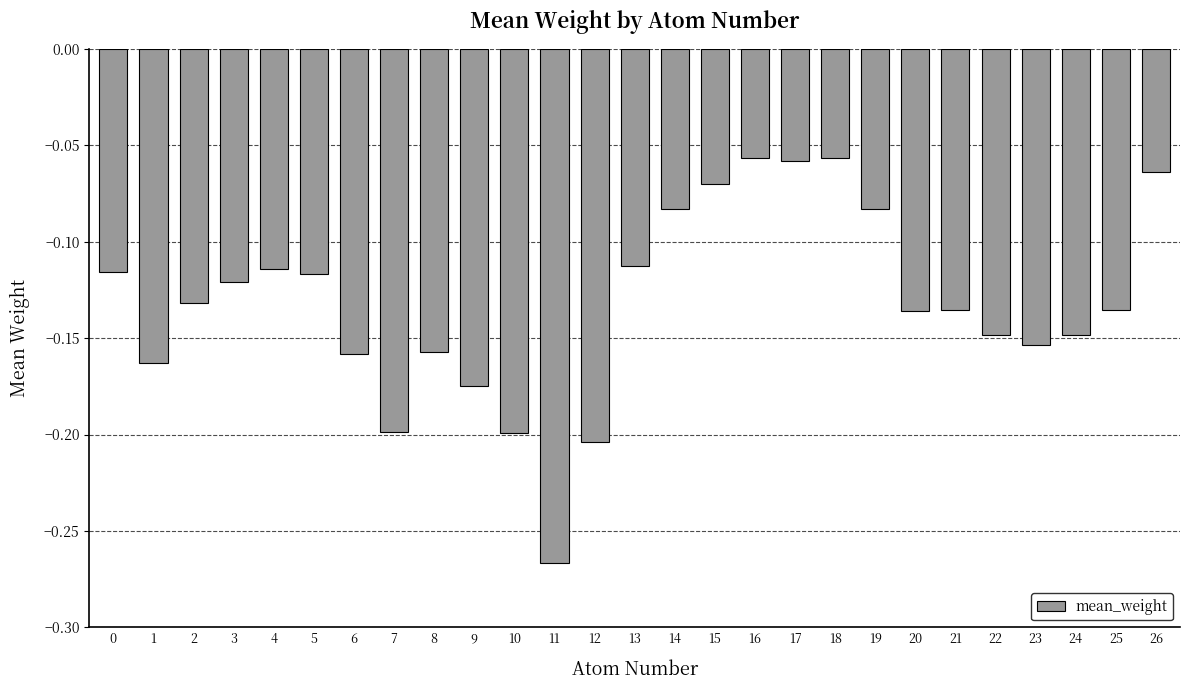

Which has a higher value, 10 or 25?

25